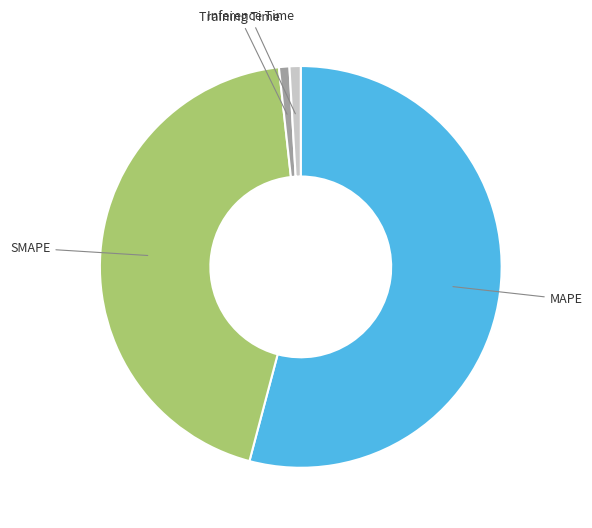

Is there a majority slice in this chart?

Yes